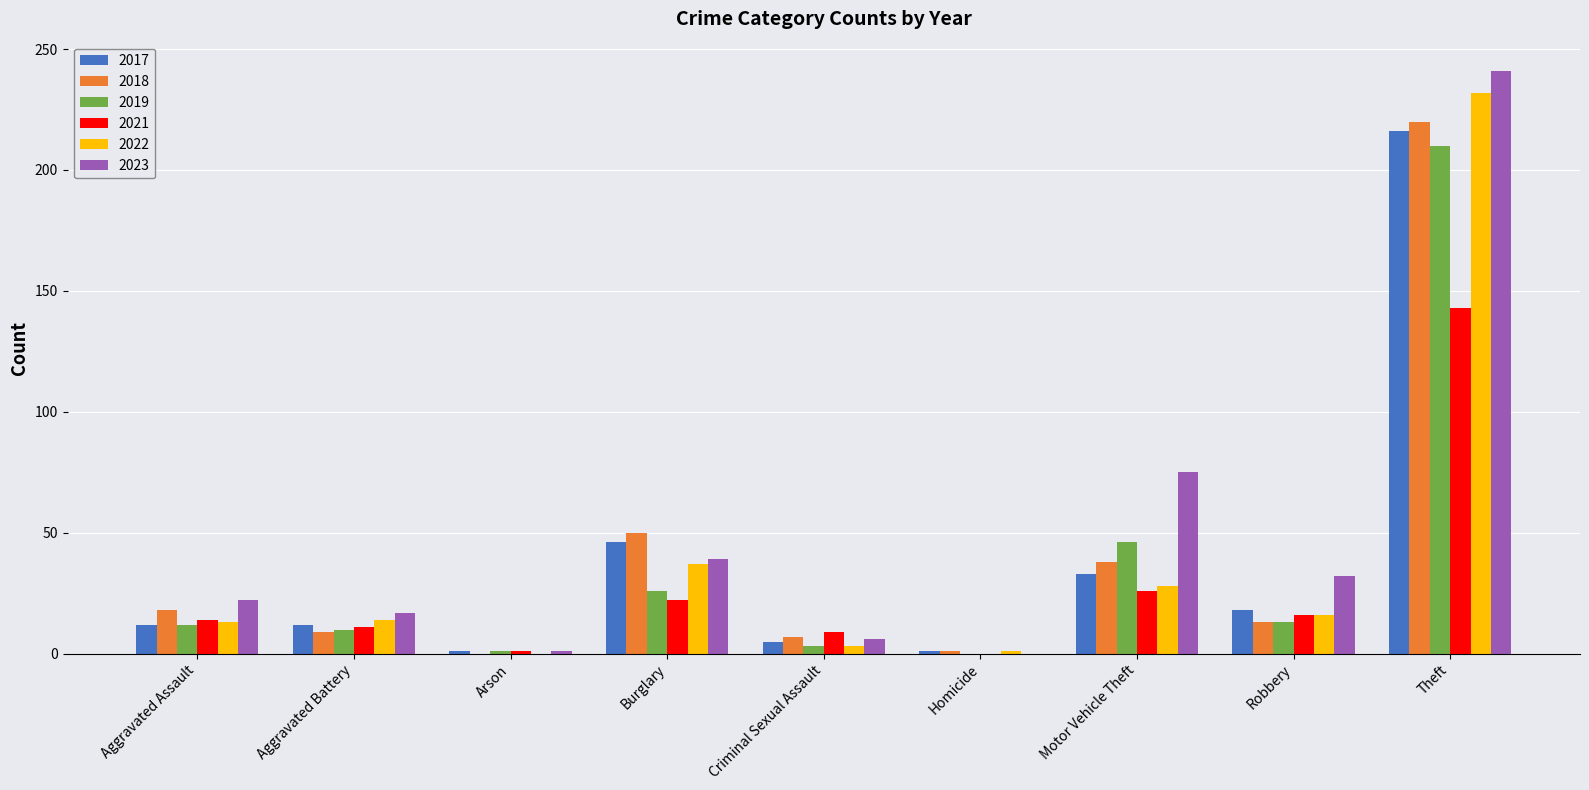

How many groups of bars are there?

9